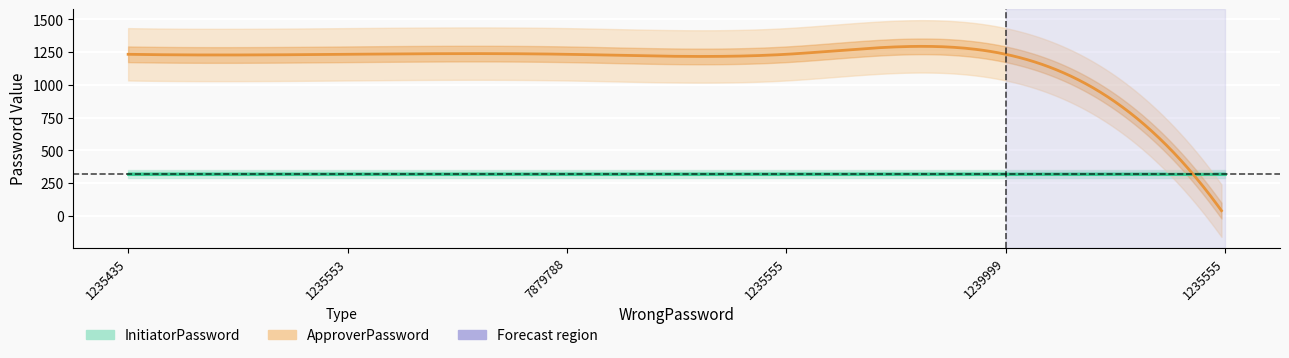

What is the spread (max minus min) of values at 1235555?

913